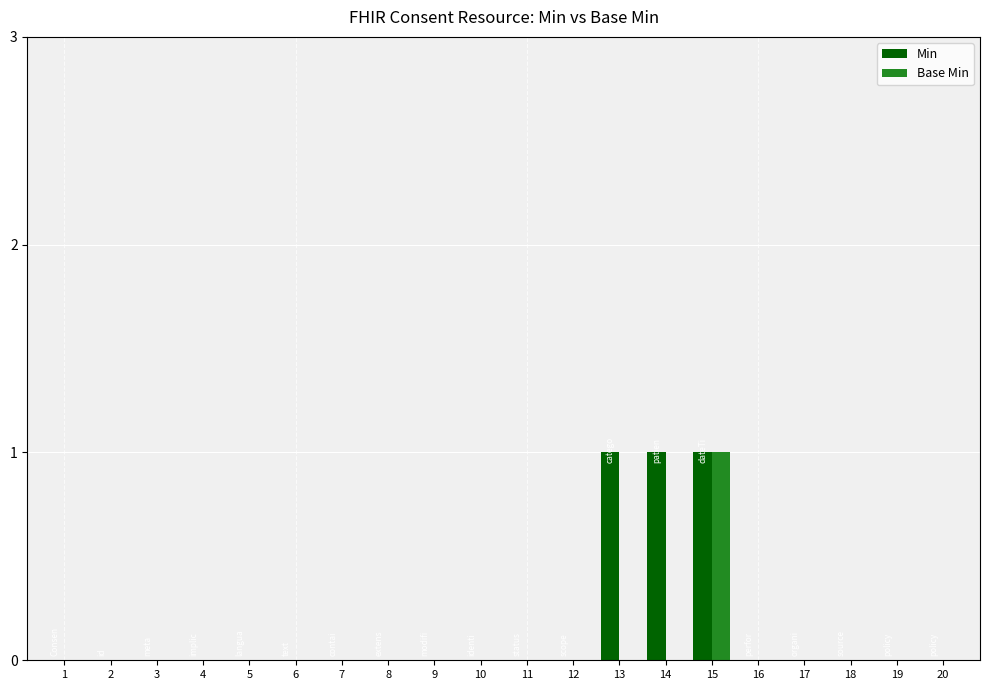

Does the chart contain stacked bars?

No